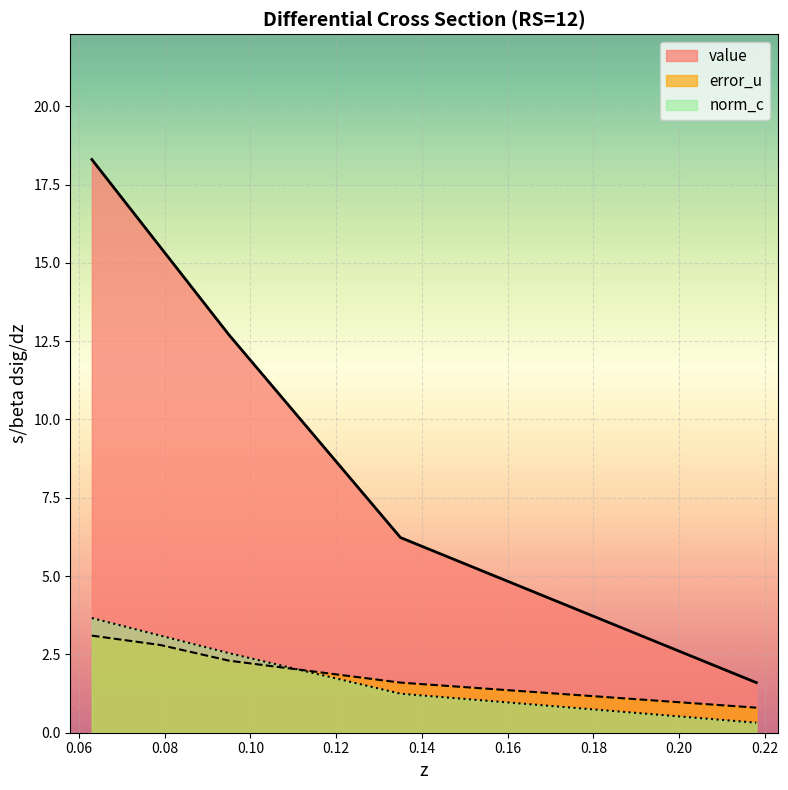

What is the spread (max minus min) of values at 0.095?

10.4